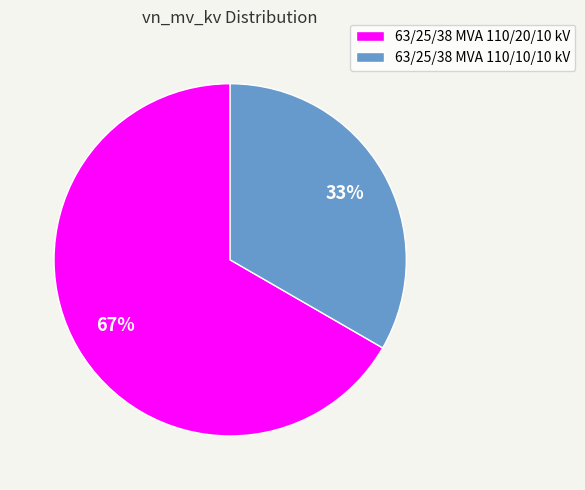

How many segments does this pie chart have?

2